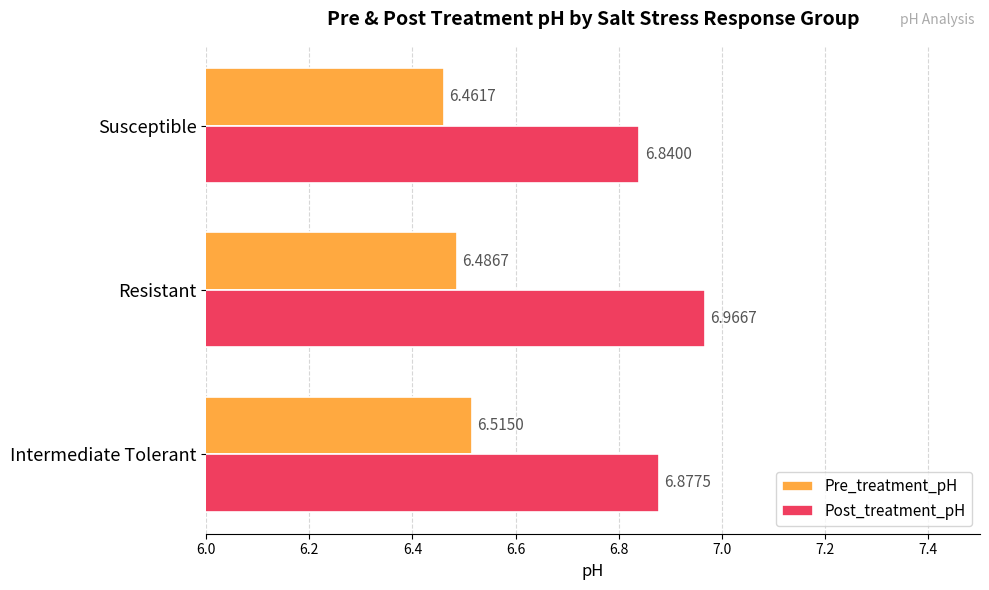

At which category does the chart reach its peak across all series?

Resistant